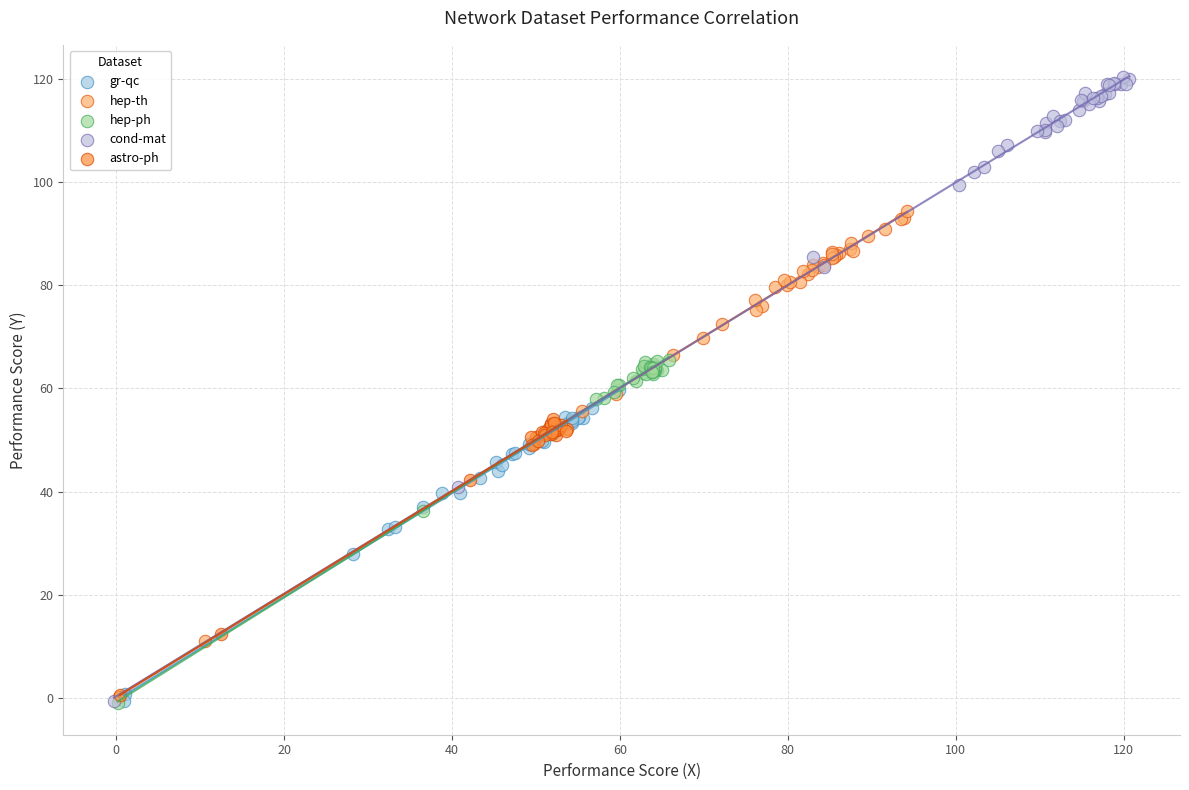

Which series contains the highest Y value?

cond-mat